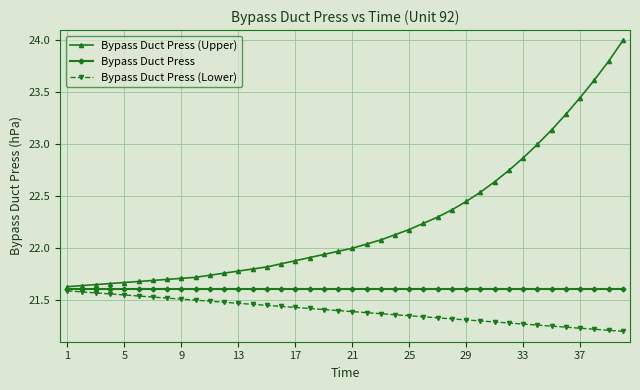

List the series in order of their overall mean, highest first.

Bypass Duct Press (Upper), Bypass Duct Press, Bypass Duct Press (Lower)